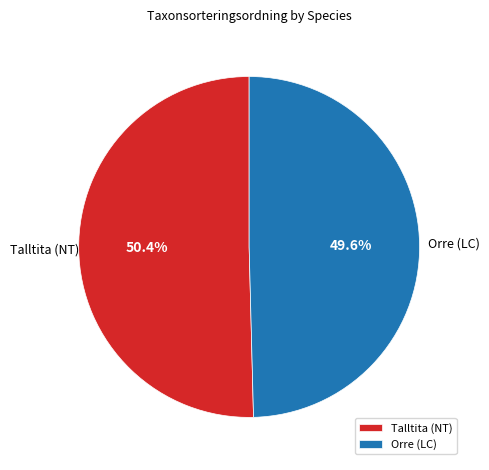

Which has a higher value, Orre (LC) or Talltita (NT)?

Talltita (NT)